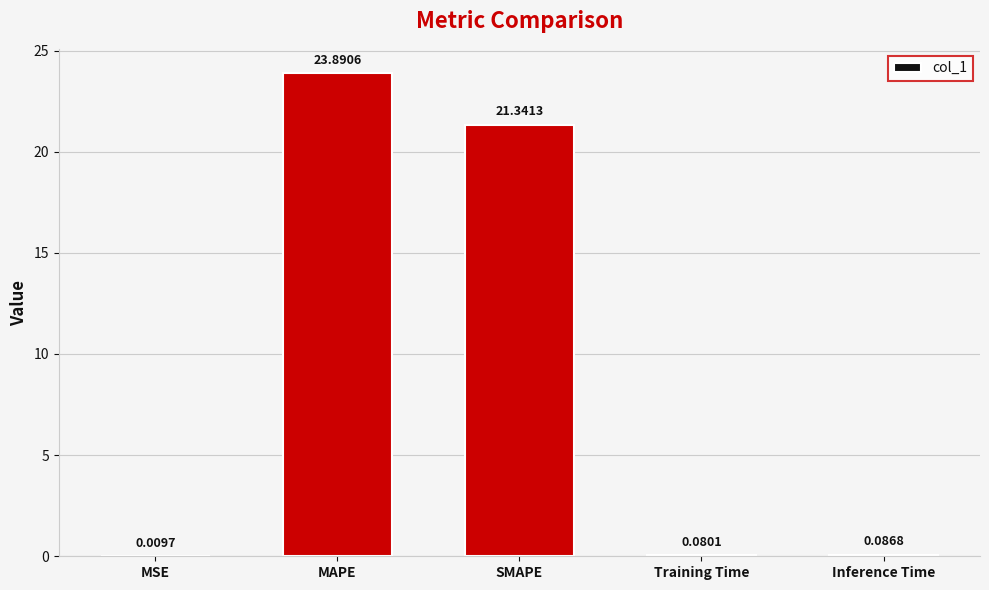

Between Inference Time and Training Time, which is larger?

Inference Time